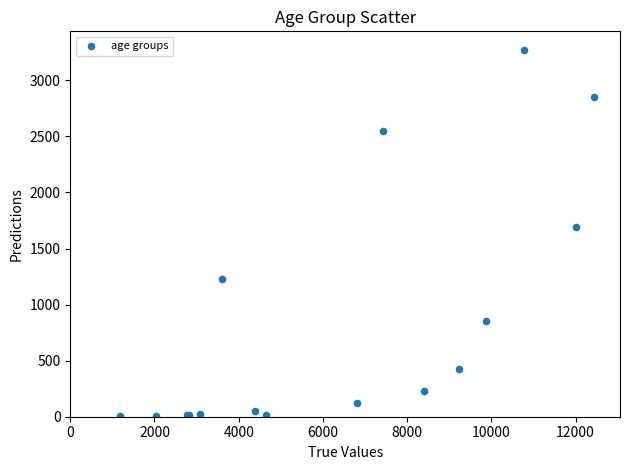

What Y value in the scatter plot is closest to 1638?

1690